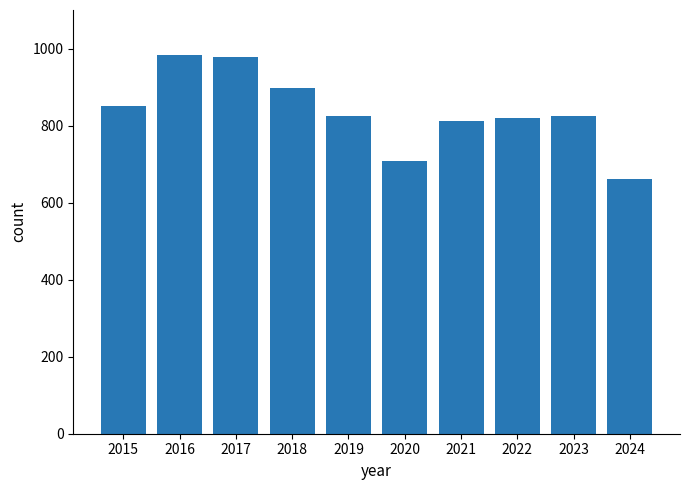

What is the value of the 6th bar from the left?

708